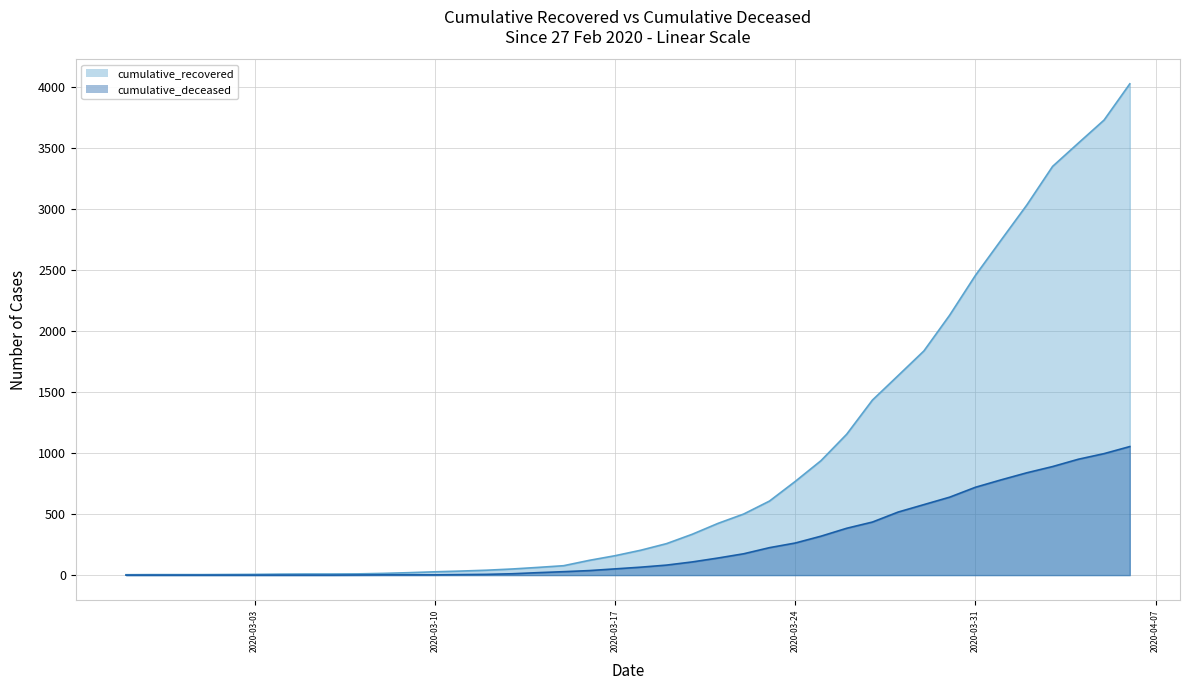

Reading left to right, what are all the values shown in this chart?

cumulative_recovered: 2020-02-27=3	2020-02-28=4	2020-02-29=4	2020-03-01=4	2020-03-02=5	2020-03-03=6	2020-03-04=8	2020-03-05=9	2020-03-06=9	2020-03-07=10	2020-03-08=14	2020-03-09=20	2020-03-10=27	2020-03-11=33	2020-03-12=40	2020-03-13=50	2020-03-14=63	2020-03-15=77	2020-03-16=121	2020-03-17=159	2020-03-18=204	2020-03-19=258	2020-03-20=335	2020-03-21=424	2020-03-22=501	2020-03-23=607	2020-03-24=768	2020-03-25=938	2020-03-26=1155	2020-03-27=1435	2020-03-28=1636	2020-03-29=1838	2020-03-30=2131	2020-03-31=2457	2020-04-01=2747	2020-04-02=3035	2020-04-03=3351	2020-04-04=3542	2020-04-05=3731	2020-04-06=4028
cumulative_deceased: 2020-02-27=0	2020-02-28=0	2020-02-29=0	2020-03-01=0	2020-03-02=0	2020-03-03=0	2020-03-04=0	2020-03-05=0	2020-03-06=0	2020-03-07=1	2020-03-08=2	2020-03-09=2	2020-03-10=2	2020-03-11=4	2020-03-12=6	2020-03-13=11	2020-03-14=20	2020-03-15=28	2020-03-16=37	2020-03-17=51	2020-03-18=65	2020-03-19=82	2020-03-20=108	2020-03-21=140	2020-03-22=175	2020-03-23=225	2020-03-24=263	2020-03-25=319	2020-03-26=384	2020-03-27=435	2020-03-28=517	2020-03-29=578	2020-03-30=639	2020-03-31=720	2020-04-01=781	2020-04-02=839	2020-04-03=890	2020-04-04=950	2020-04-05=996	2020-04-06=1054